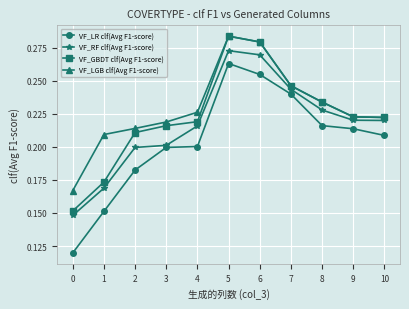

True or false: VF_GBDT clf(Avg F1-score) has more than 0 interior local peaks.

True